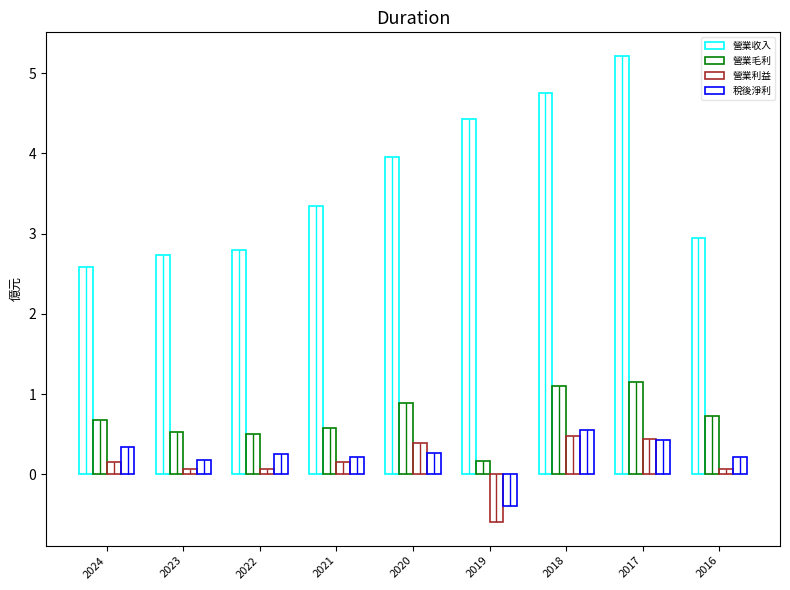

What is the difference between the maximum and minimum values in the 營業收入 series?

2.6